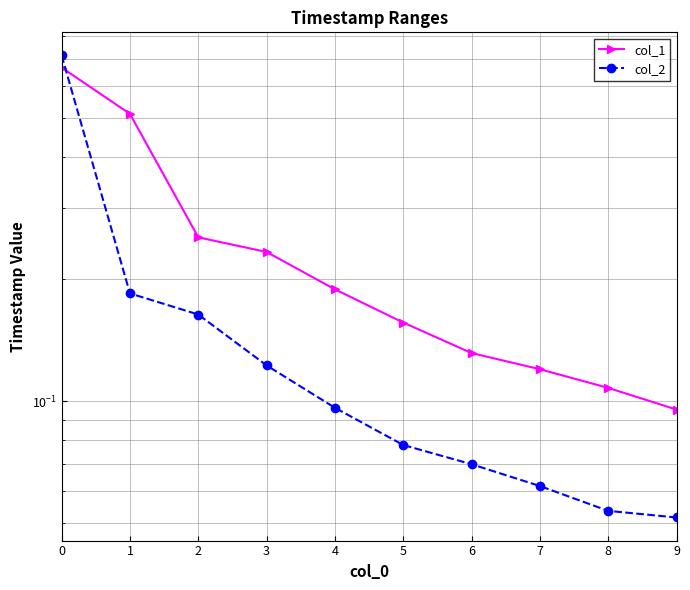

Count the col_1 values in the range 0 to 1.

10